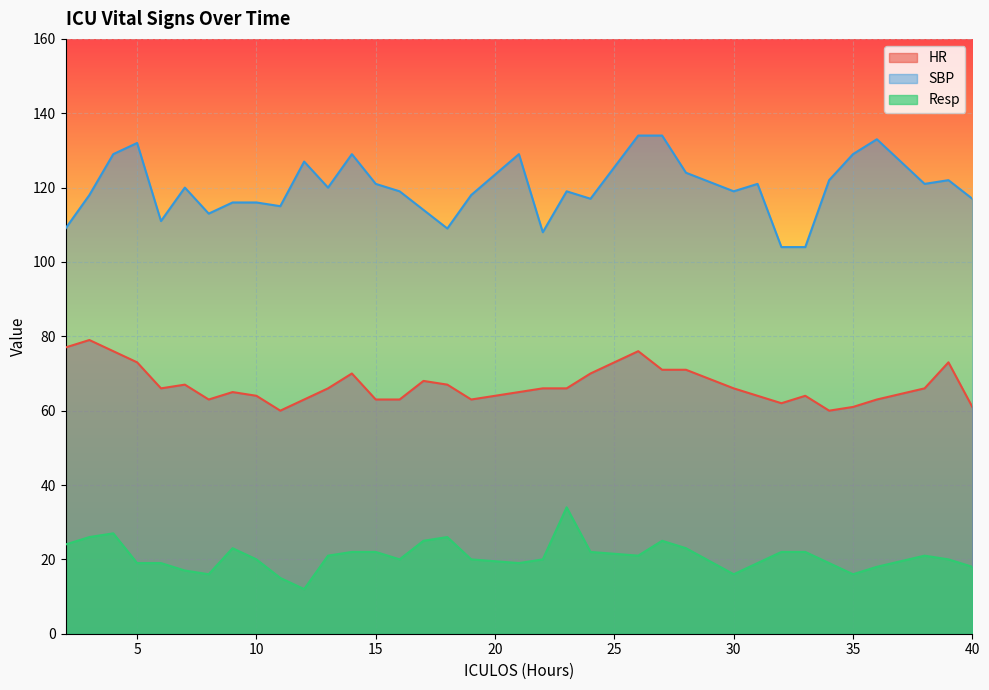

Reading right to left, transcribe all the data shown in this chart.

HR: 40=61	39=73	38=66	36=63	35=61	34=60	33=64	32=62	31=64	30=66	28=71	27=71	26=76	24=70	23=66	22=66	21=65	19=63	18=67	17=68	16=63	15=63	14=70	13=66	12=63	11=60	10=64	9=65	8=63	7=67	6=66	5=73	4=76	3=79	2=77
SBP: 40=117	39=122	38=121	36=133	35=129	34=122	33=104	32=104	31=121	30=119	28=124	27=134	26=134	24=117	23=119	22=108	21=129	19=118	18=109	17=114	16=119	15=121	14=129	13=120	12=127	11=115	10=116	9=116	8=113	7=120	6=111	5=132	4=129	3=118	2=109
Resp: 40=18	39=20	38=21	36=18	35=16	34=19	33=22	32=22	31=19	30=16	28=23	27=25	26=21	24=22	23=34	22=20	21=19	19=20	18=26	17=25	16=20	15=22	14=22	13=21	12=12	11=15	10=20	9=23	8=16	7=17	6=19	5=19	4=27	3=26	2=24